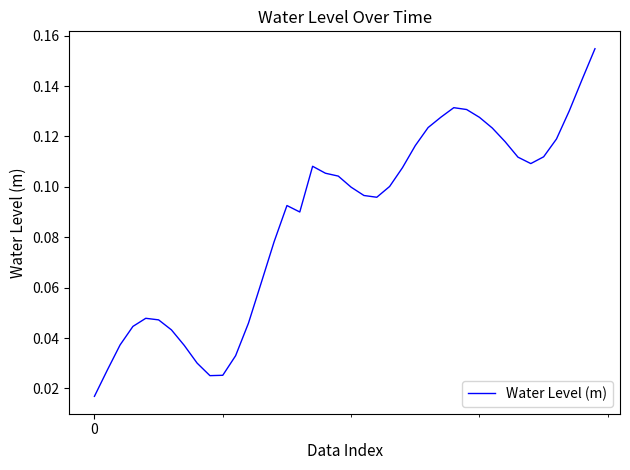

What is the average value?

0.1